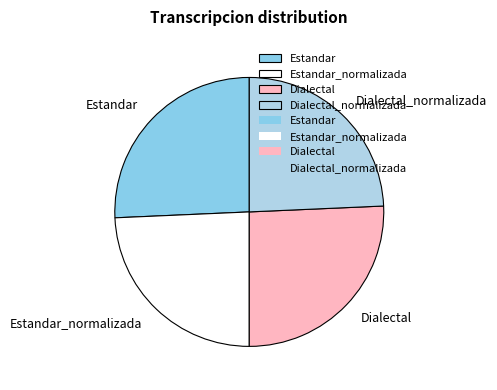

Which has a higher value, Estandar_normalizada or Estandar?

Estandar